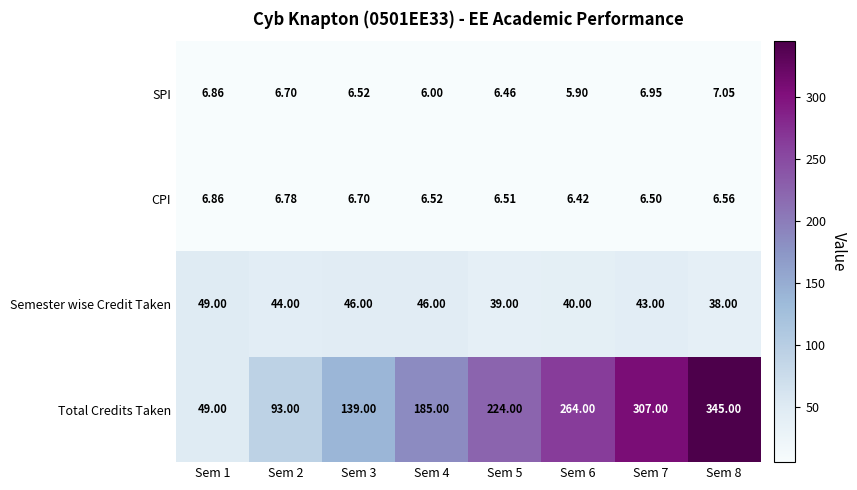

Which series has the largest total across all categories?

Total Credits Taken